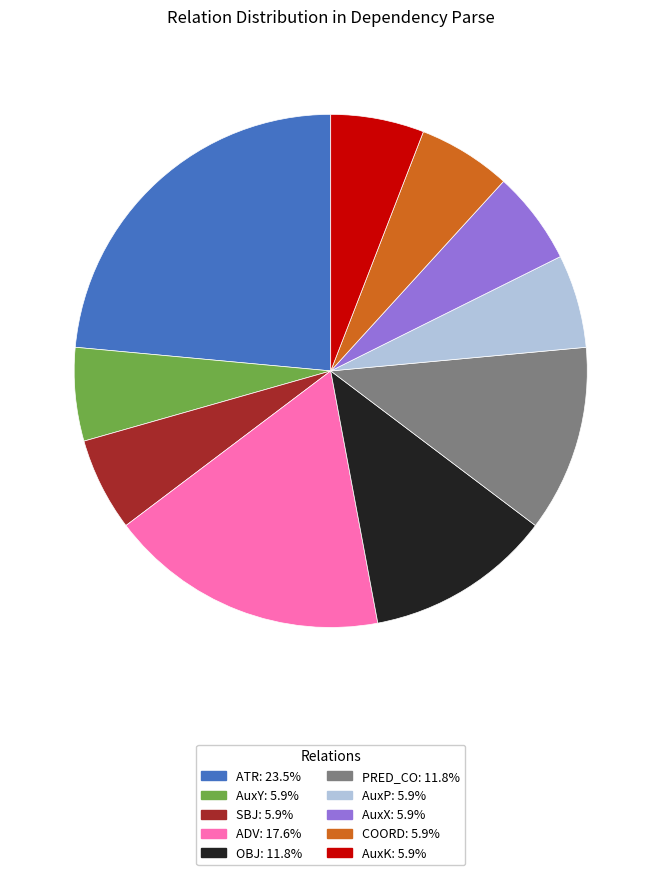

True or false: SBJ accounts for 6% of the total.

True